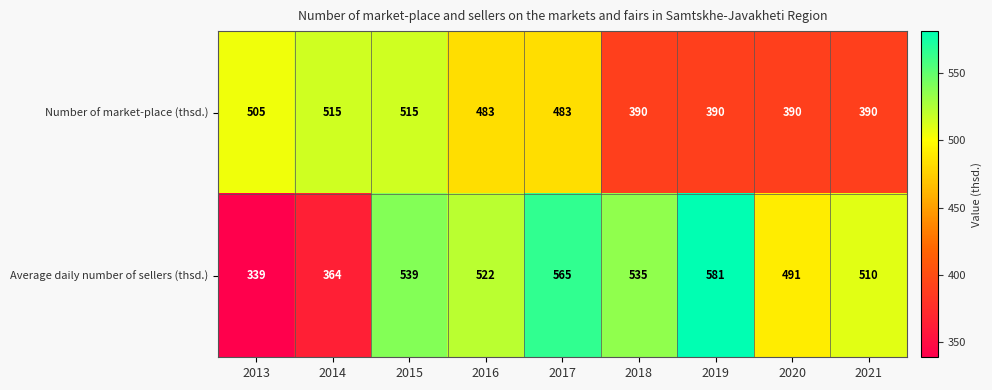

What is the difference between the Number of market-place (thsd.) values at 2020 and 2017?

93